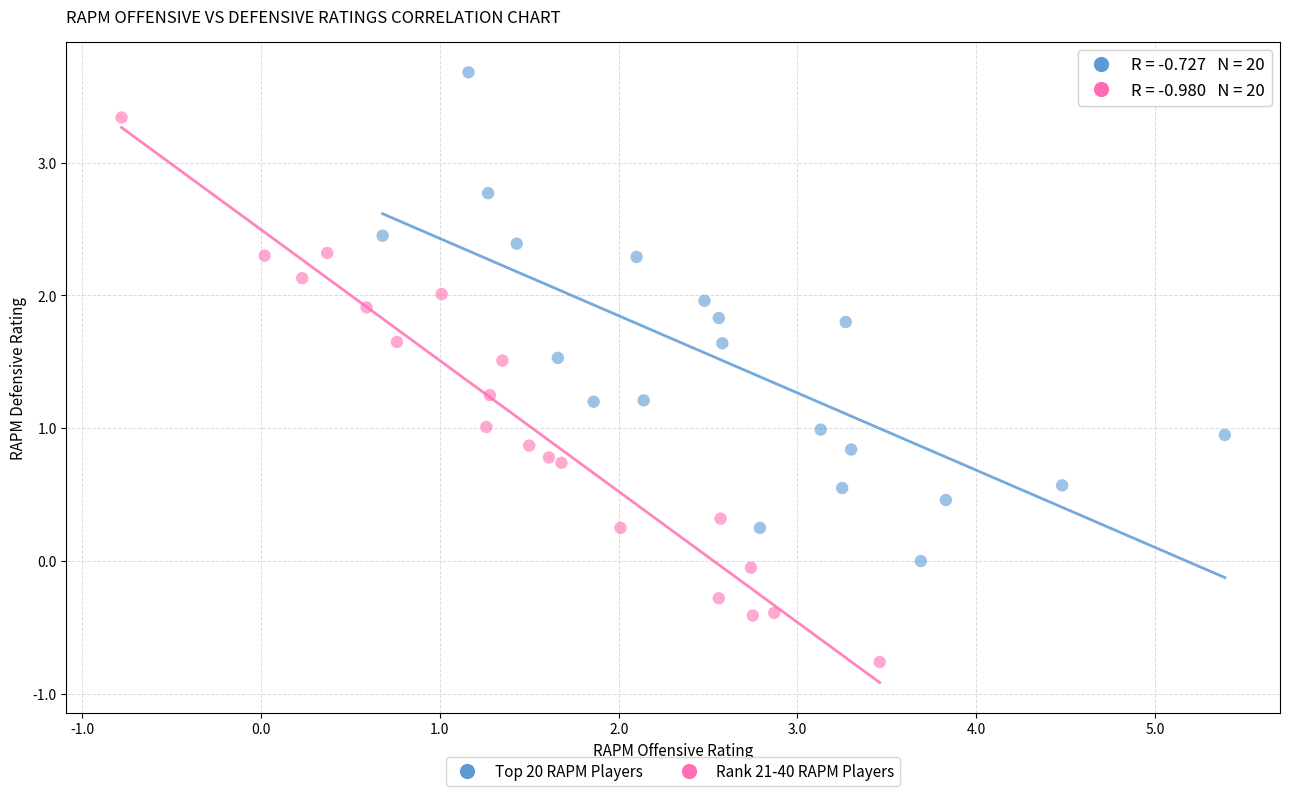

Which series reaches the minimum Y coordinate?

Rank 21-40 RAPM Players